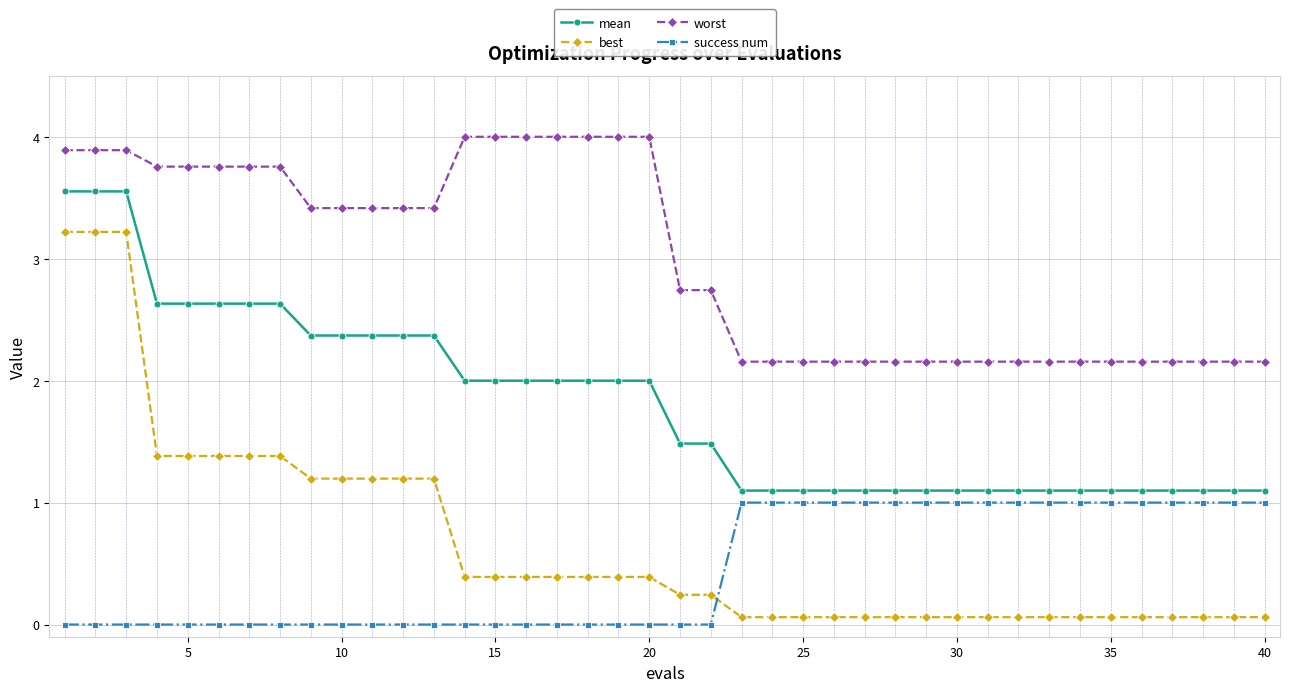

What is the sum of all mean values?

72.4